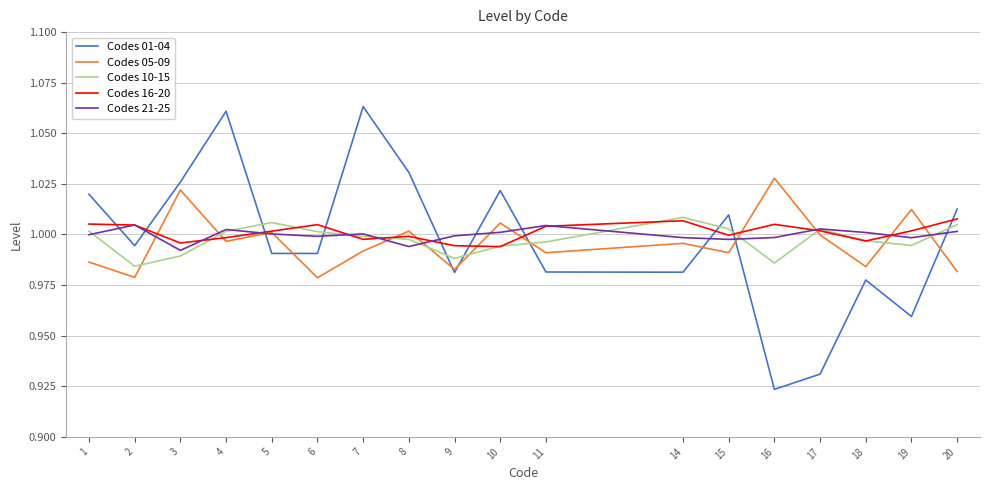

At which category does Codes 01-04 reach its first local valley?

2